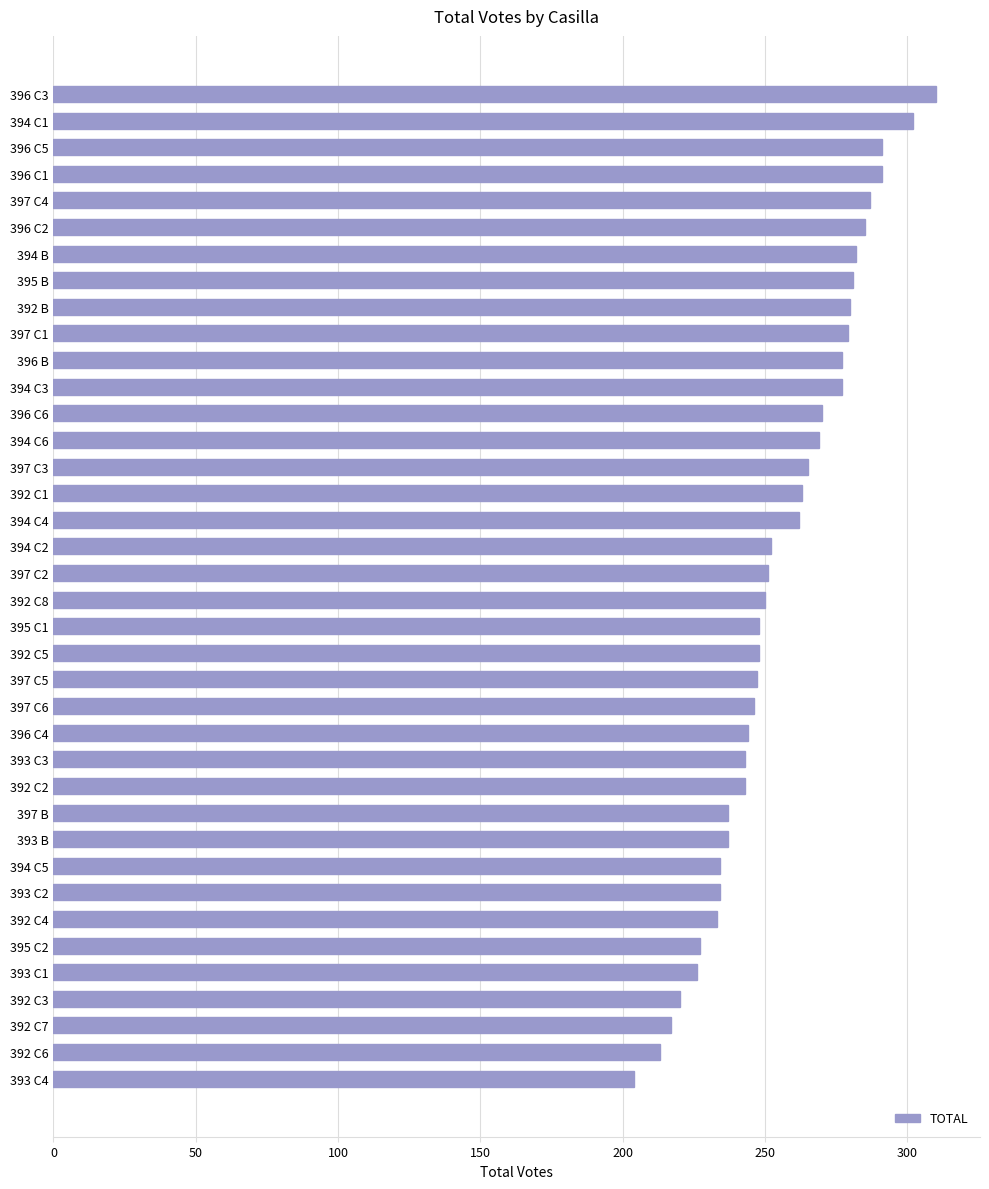

Is it true that the value at 394 C6 is 269?

True